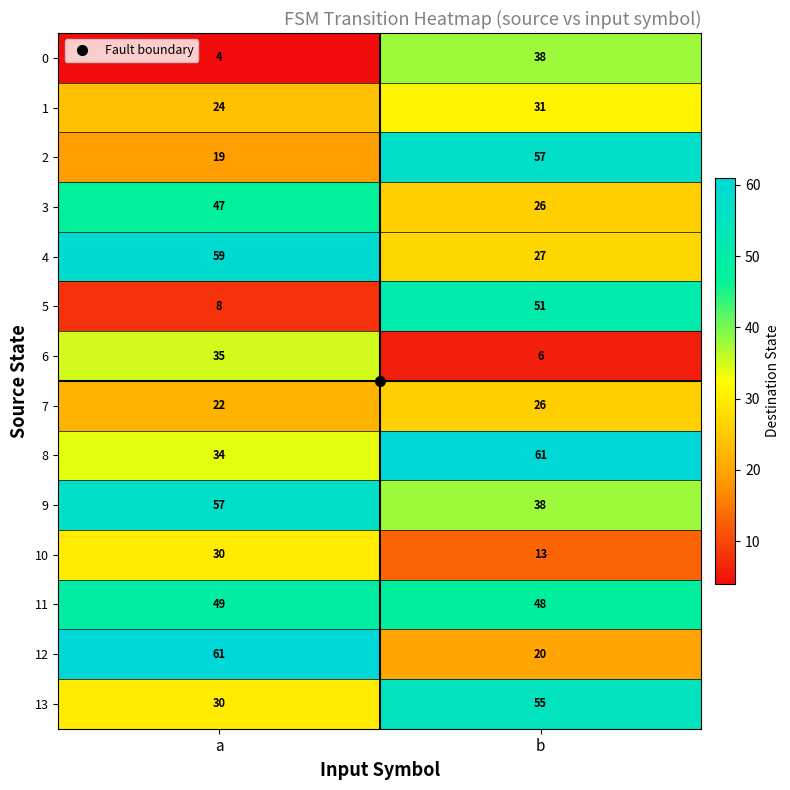

List the labels in order of 2 value, smallest first.

a, b